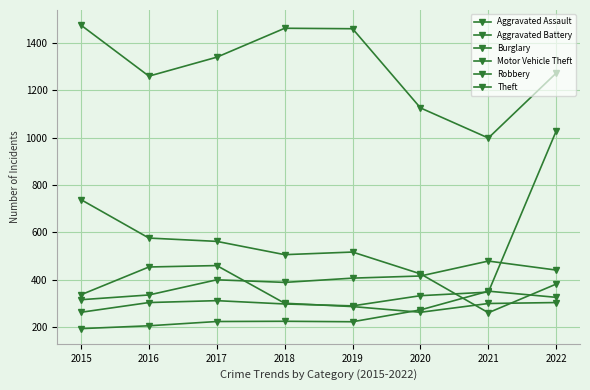

How many values in the Aggravated Assault series are below 225?

4